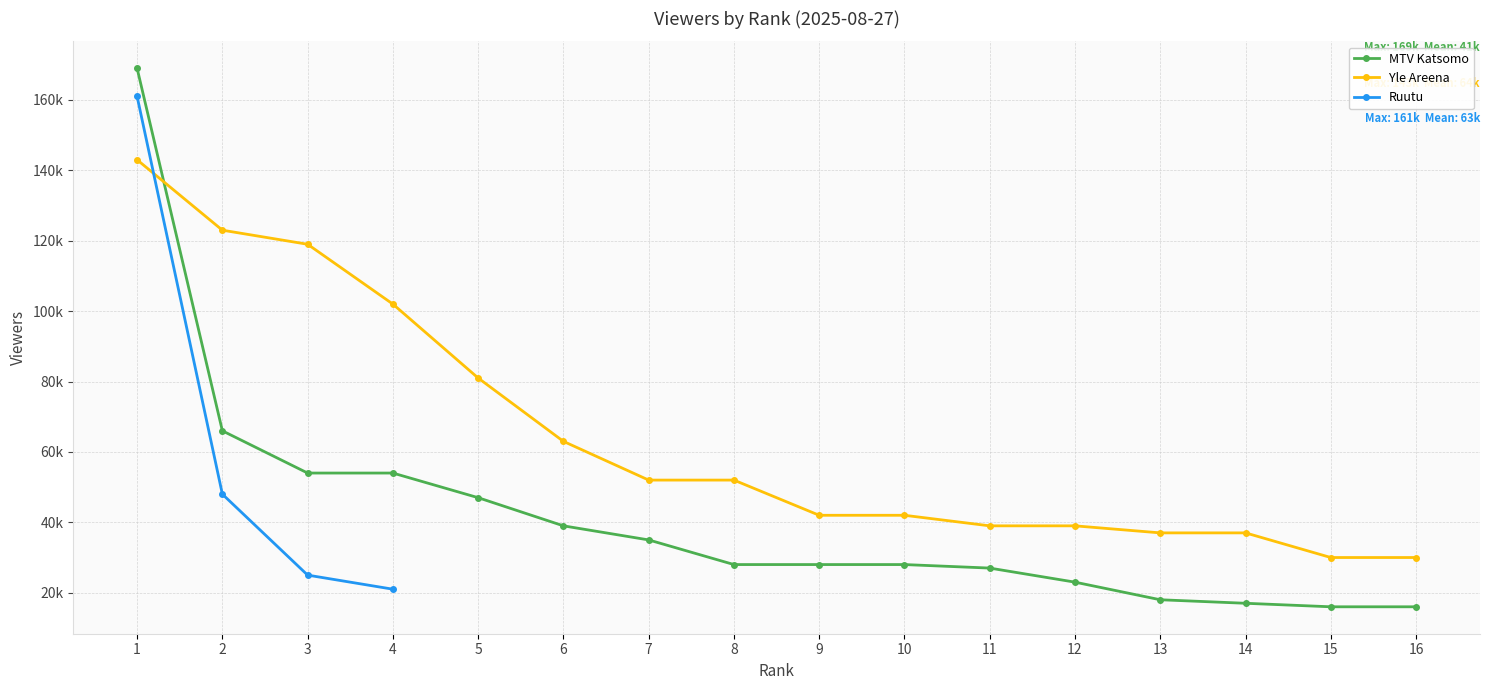

What is the minimum value for MTV Katsomo?

16000